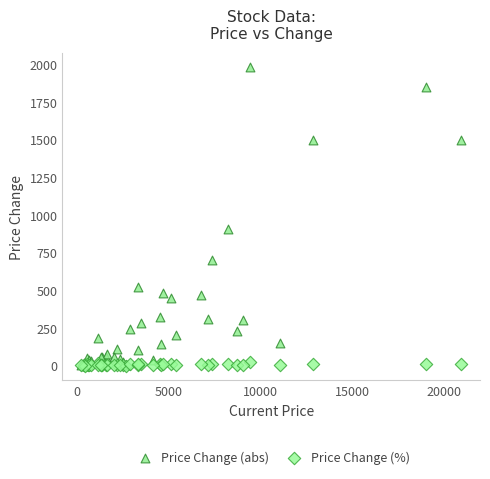

Across all series, what Y value is closest to 990?

910.0